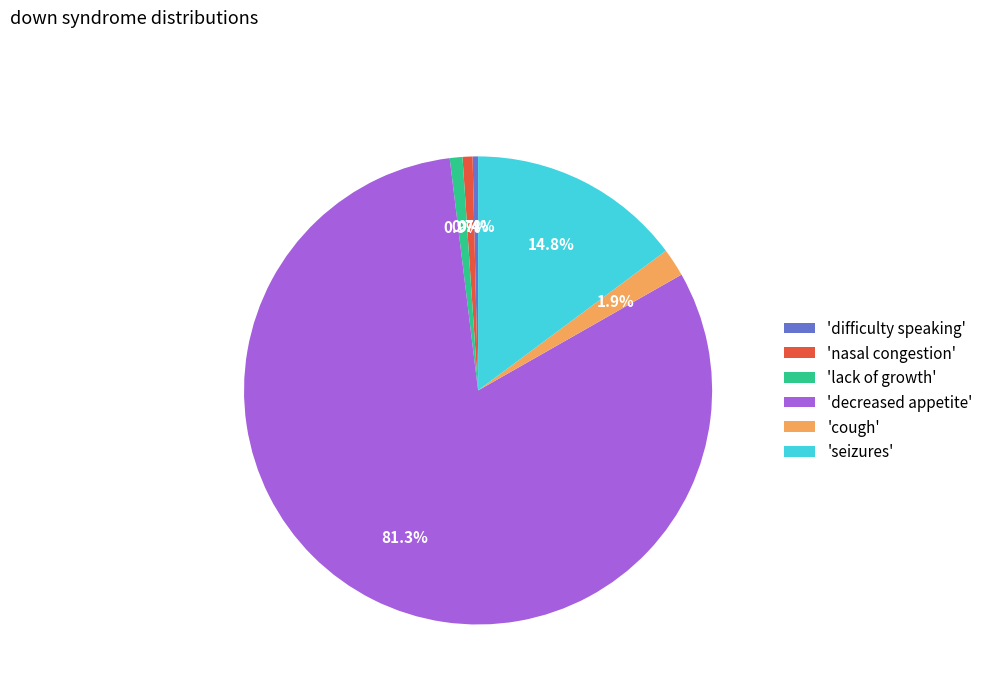

Is the sum of 'nasal congestion' and 'lack of growth' greater than half?

No